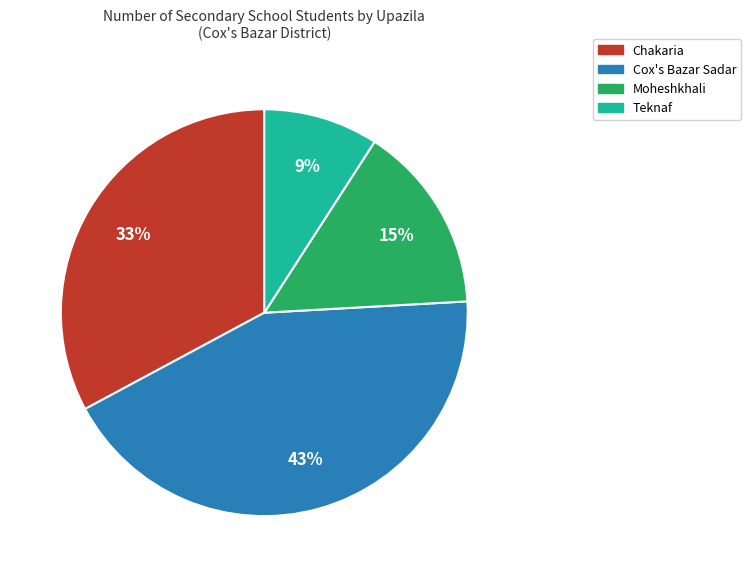

To the nearest percent, what is the difference between the largest and smallest slice percentages?

34%